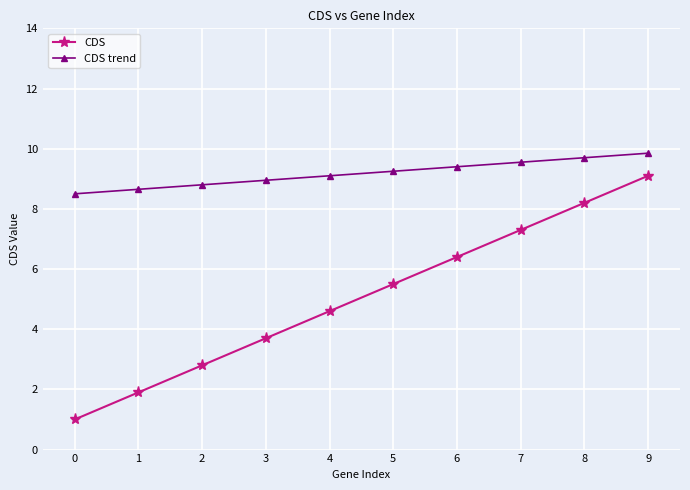

What is the sum of the CDS values at 0 and 9?

10.1